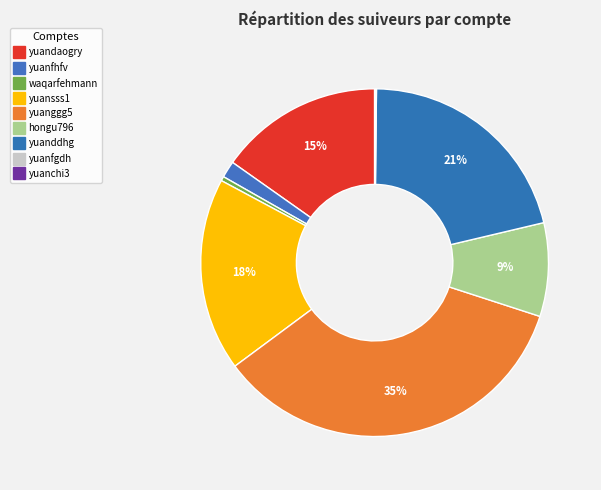

To the nearest percent, what portion does yuansss1 represent?

18%